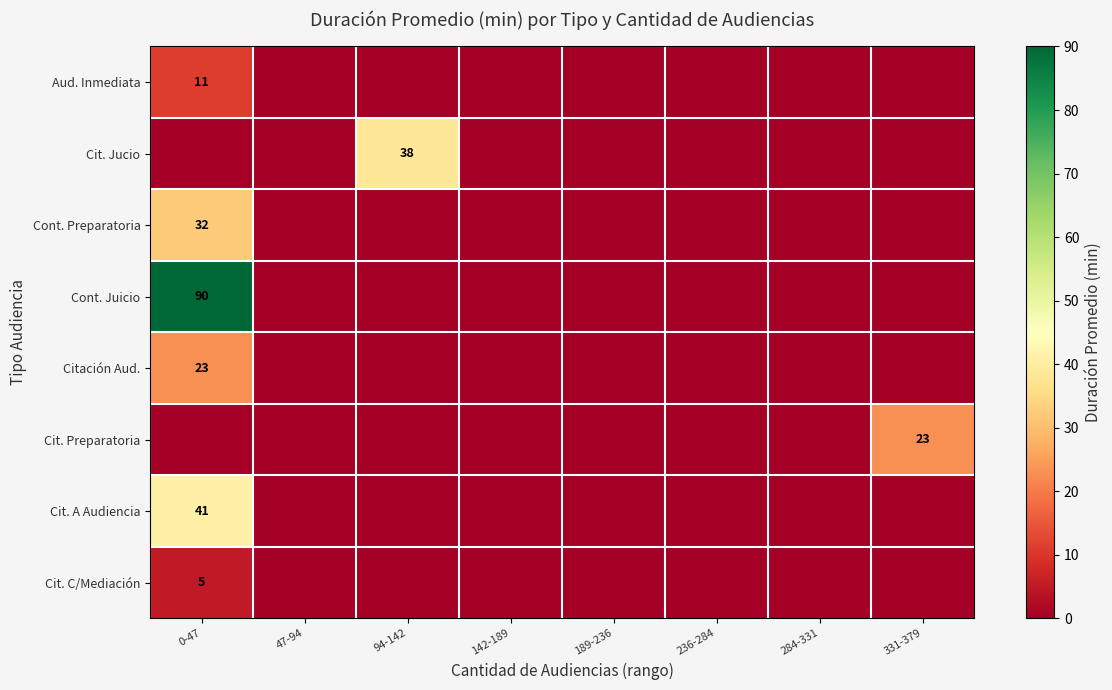

How many data points in Cont. Preparatoria are above 0?

1